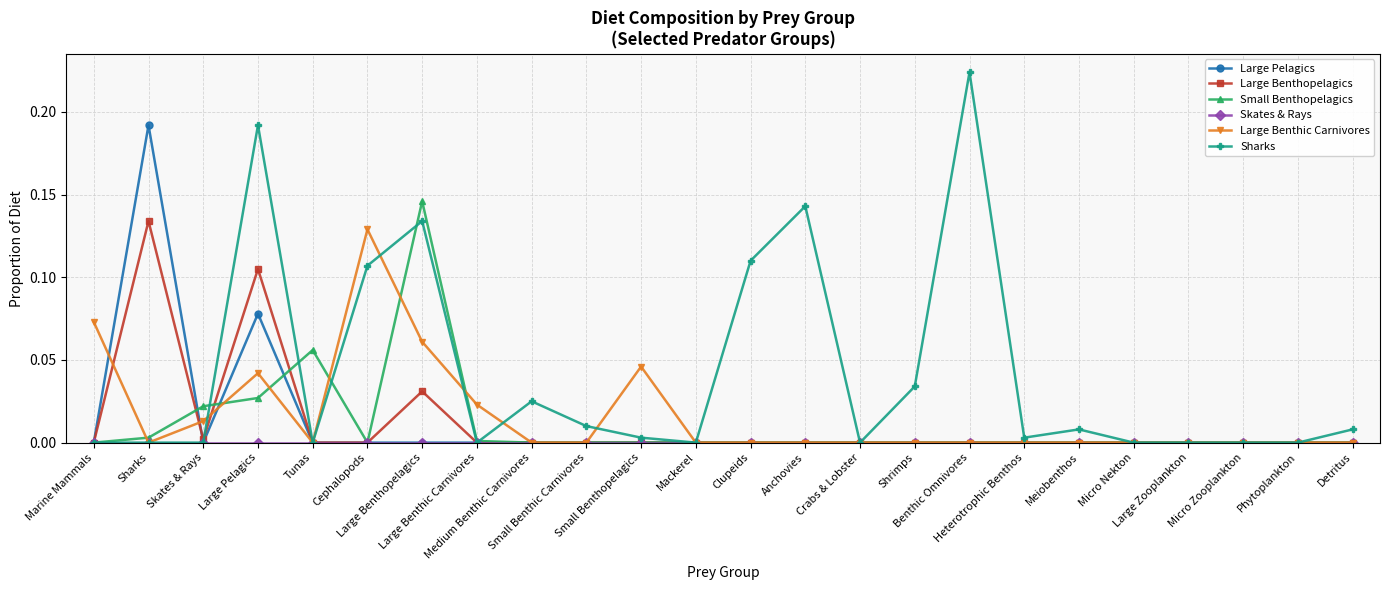

Is the value of Skates & Rays at Large Benthic Carnivores greater than the value of Small Benthopelagics at Micro Nekton?

No